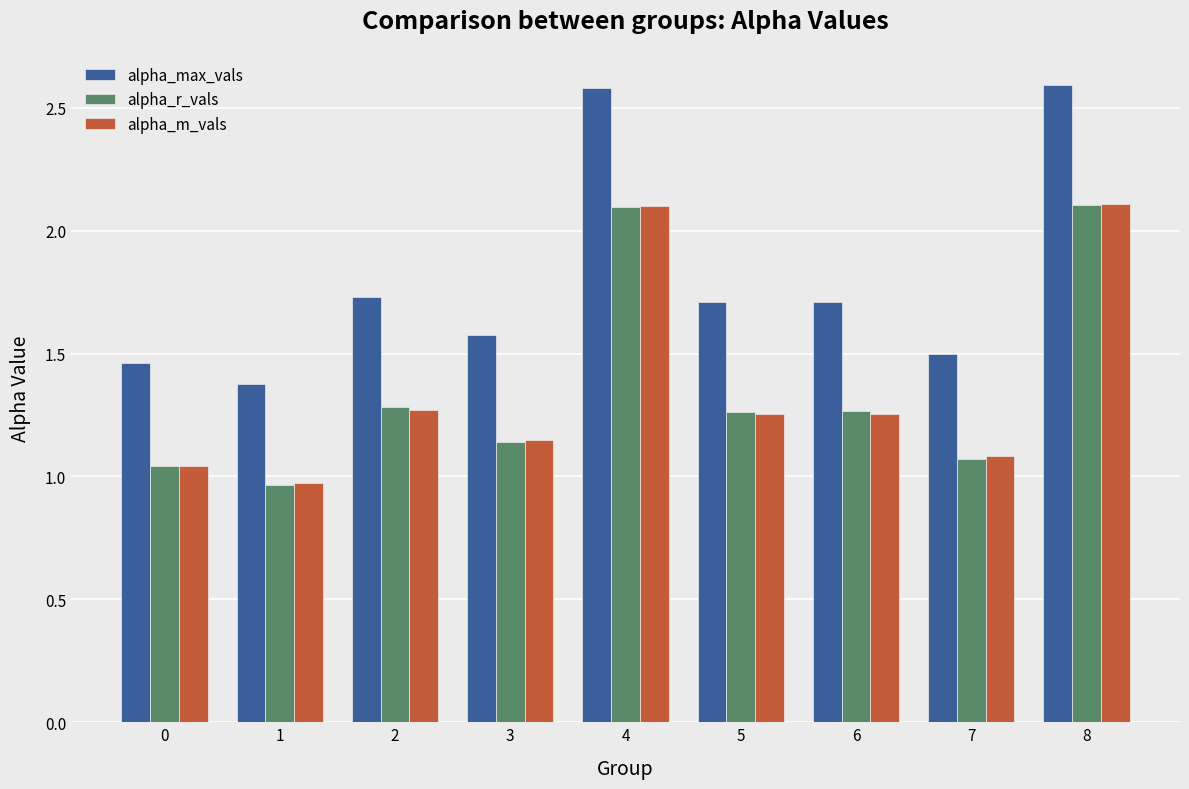

What is the total value across all series at 1?

3.3